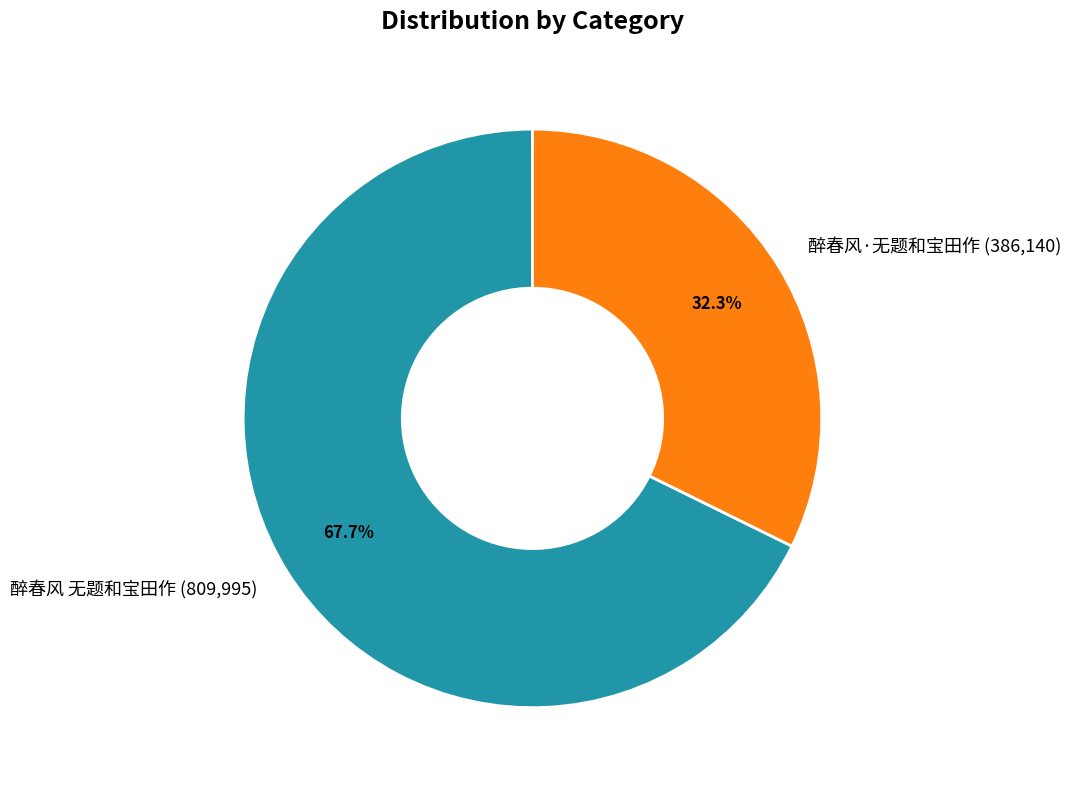

The 醉春风 无题和宝田作 slice represents 53% of the pie. True or false?

False